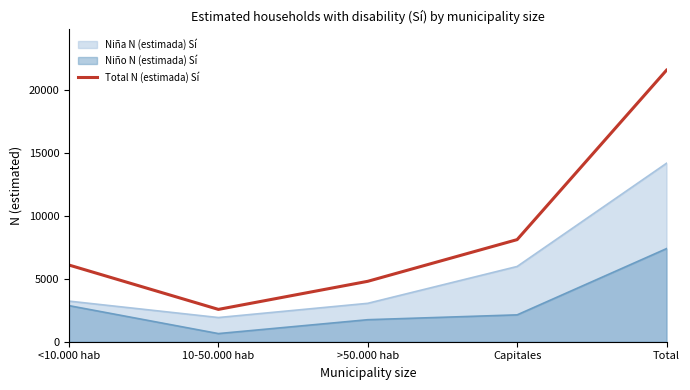

What is the difference between the maximum and minimum values in the Niña N (estimada) Sí series?

12262